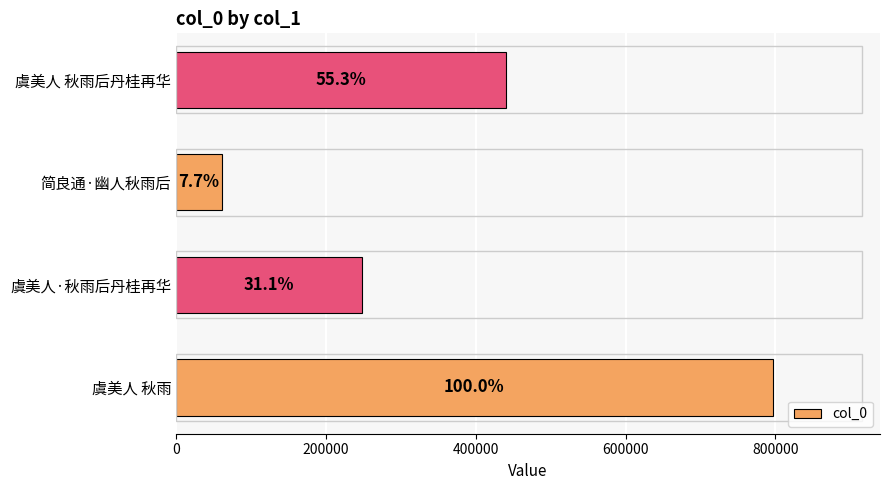

Does the chart contain any negative values?

No